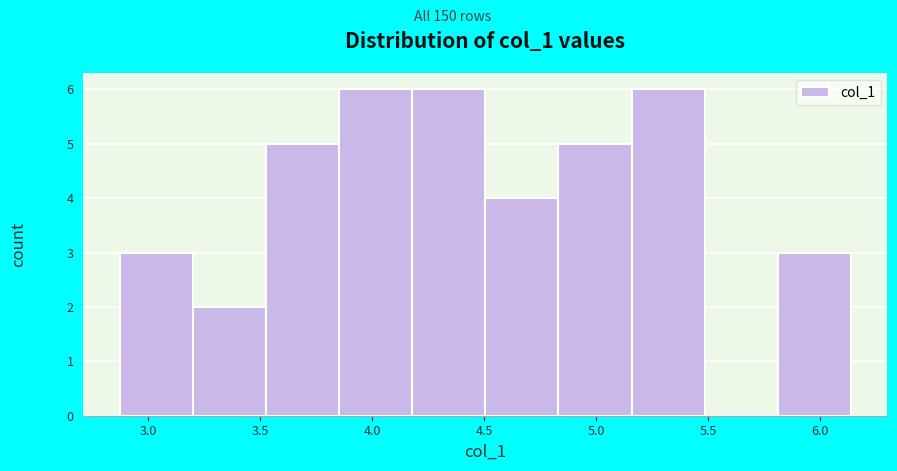

Reading left to right, transcribe this chart: for each bar, give the range it covers on the x-axis and its height. Neither the bar edges nor the heights are printed on the chart, so give them approximately, as read against the axes.

2.85 to 3.20: 3
3.20 to 3.55: 2
3.55 to 3.85: 5
3.85 to 4.20: 6
4.20 to 4.50: 6
4.50 to 4.85: 4
4.85 to 5.15: 5
5.15 to 5.50: 6
5.50 to 5.80: 0
5.80 to 6.15: 3